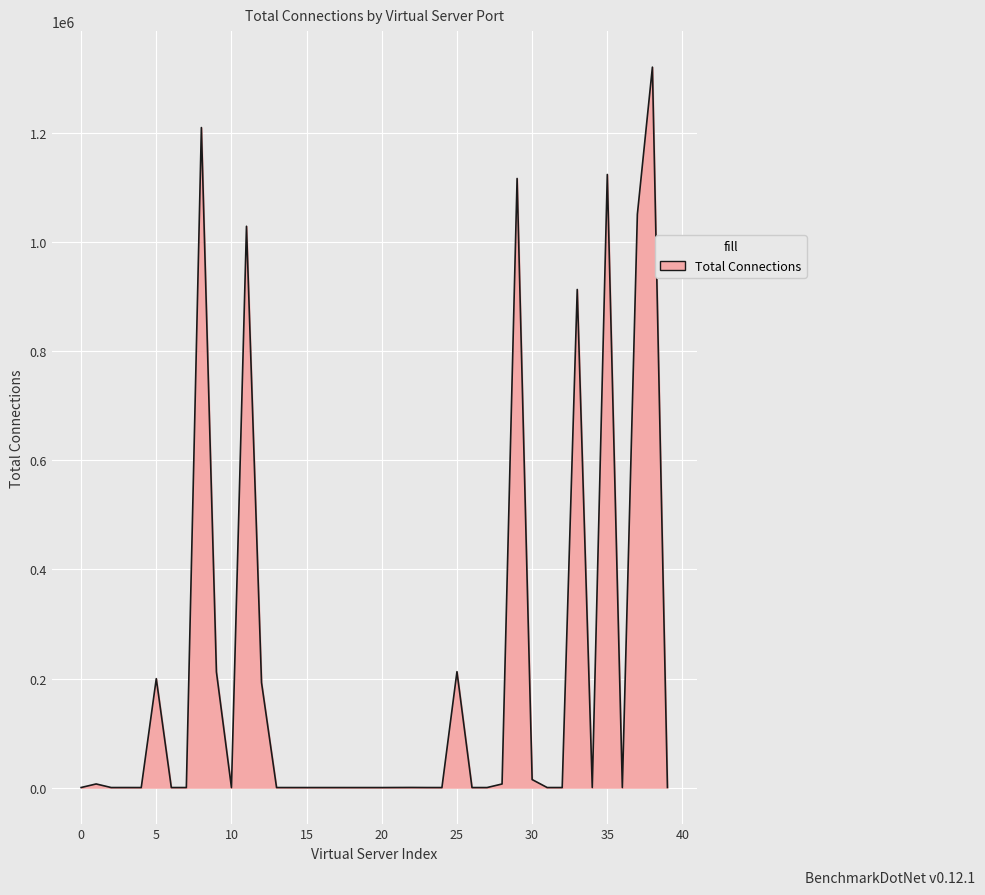

What is the difference between the maximum and minimum values?

1321411